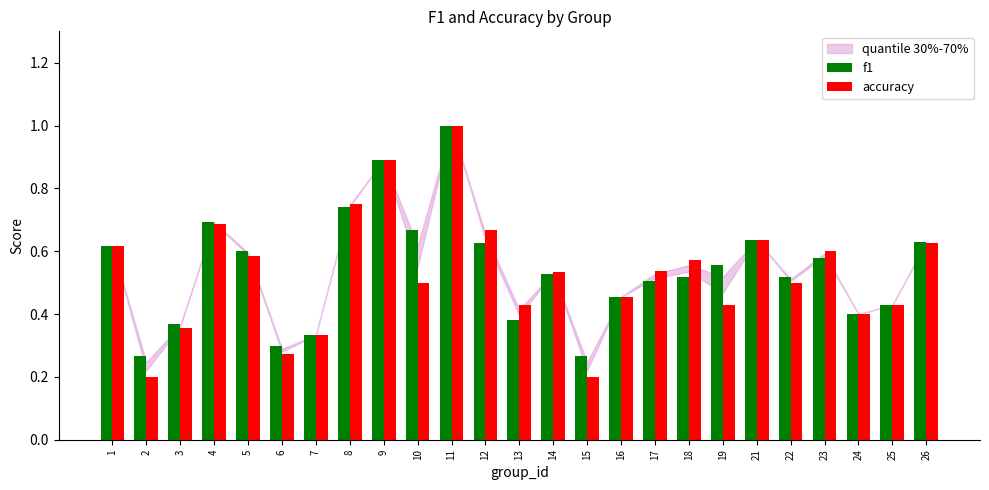

List the series in order of their overall mean, lowest first.

accuracy, f1